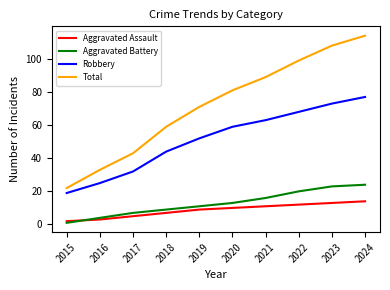

What is the difference between the Total values at 2023 and 2017?

65